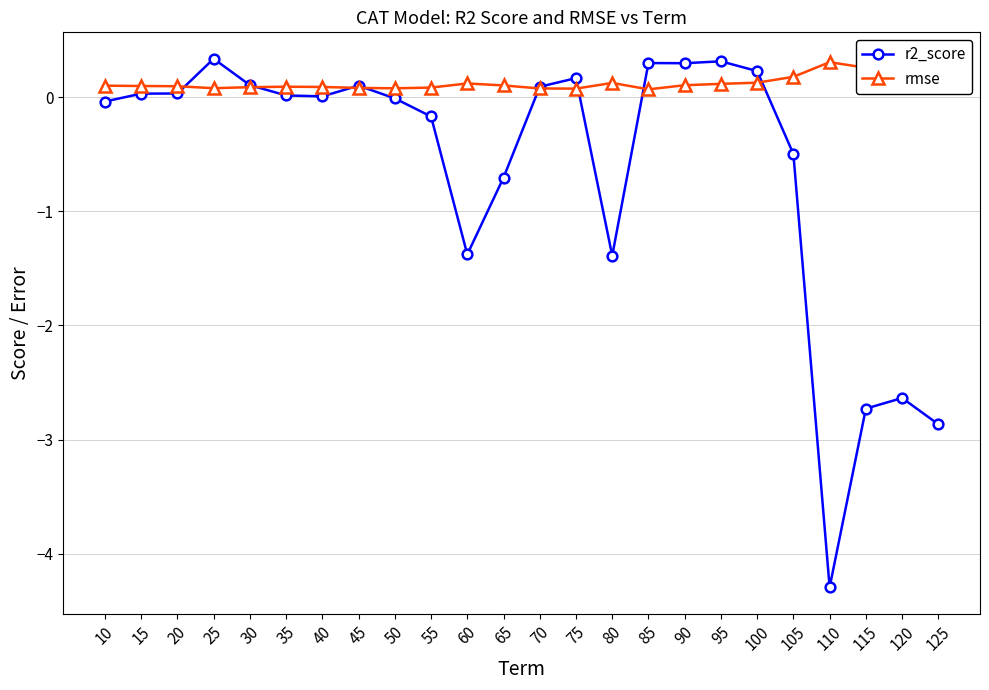

Which series ends up on top after the final intersection of r2_score and rmse?

rmse